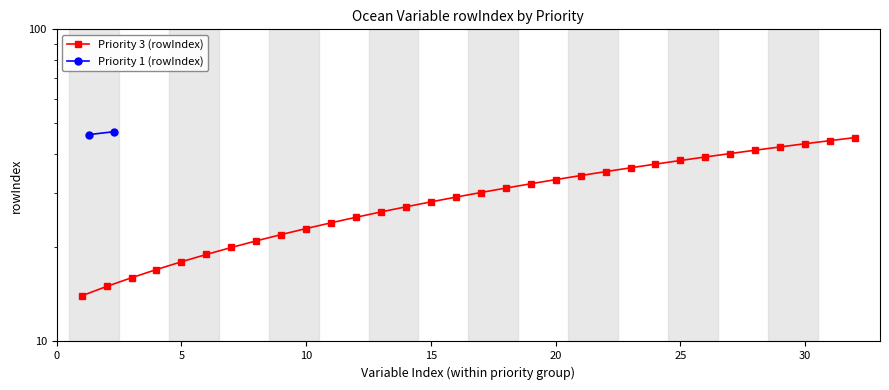

Approximately how many times larger is the value at 9 compared to 15?

0.8